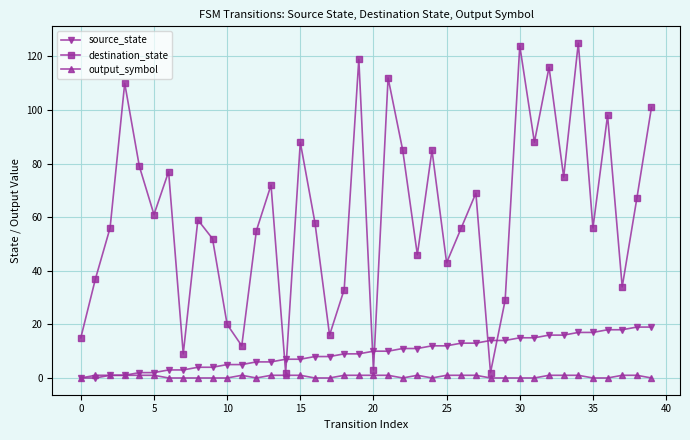

Reading left to right, list all the values displayed in this chart.

source_state: 0	0	1	1	2	2	3	3	4	4	5	5	6	6	7	7	8	8	9	9	10	10	11	11	12	12	13	13	14	14	15	15	16	16	17	17	18	18	19	19
destination_state: 15	37	56	110	79	61	77	9	59	52	20	12	55	72	2	88	58	16	33	119	3	112	85	46	85	43	56	69	2	29	124	88	116	75	125	56	98	34	67	101
output_symbol: 0	1	1	1	1	1	0	0	0	0	0	1	0	1	1	1	0	0	1	1	1	1	0	1	0	1	1	1	0	0	0	0	1	1	1	0	0	1	1	0